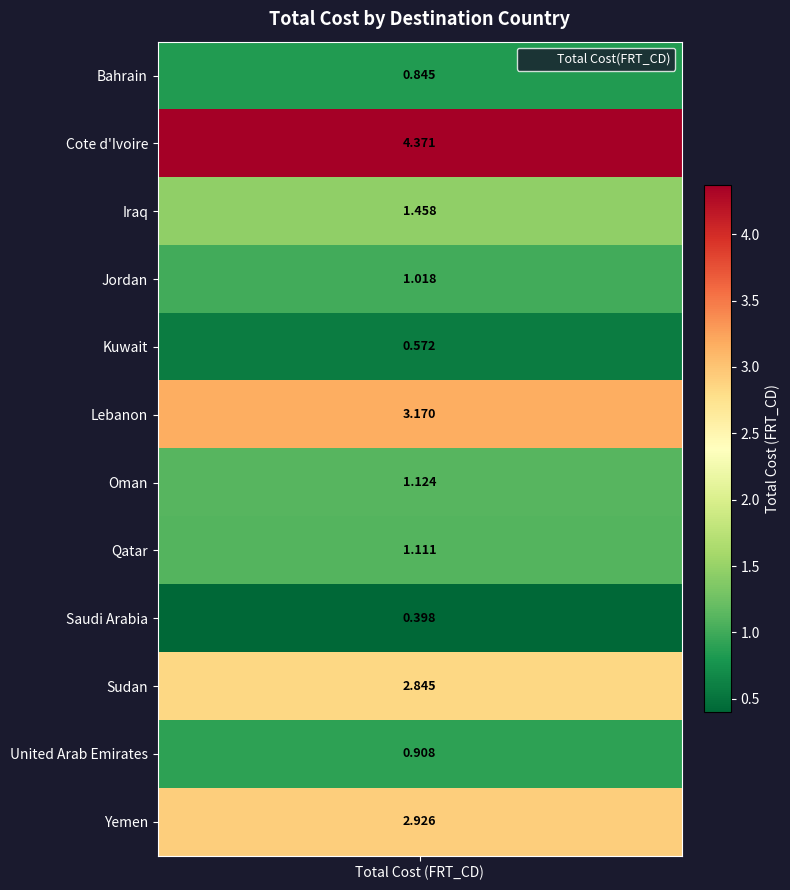

At which category does the chart reach its minimum across all series?

Saudi Arabia